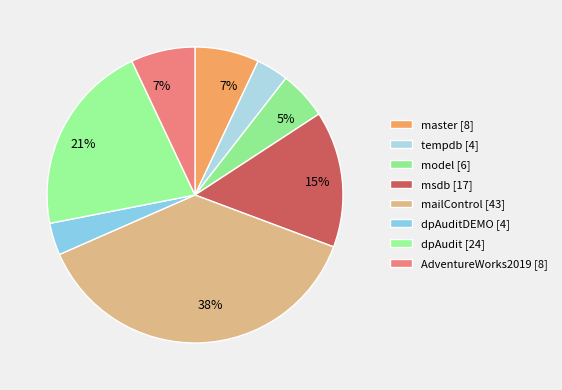

How many segments does this pie chart have?

8